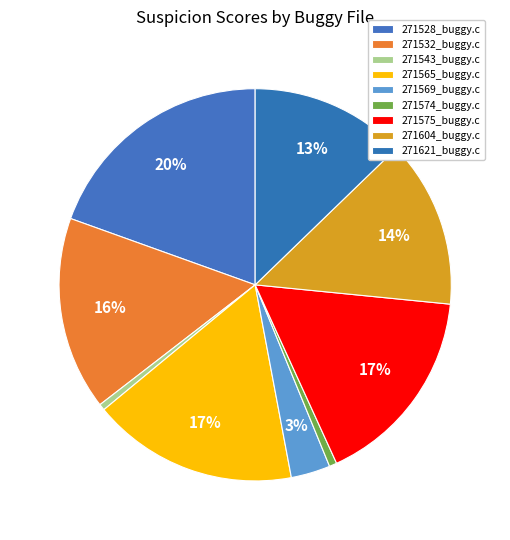

Is 271528_buggy.c the majority of the pie?

No